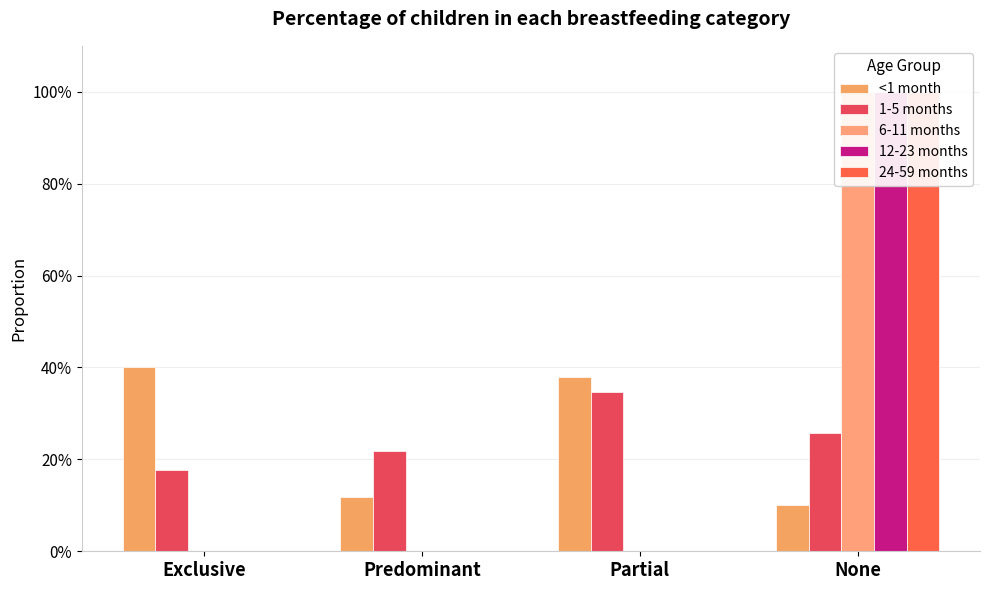

Which has a higher value, Partial or None?

Partial